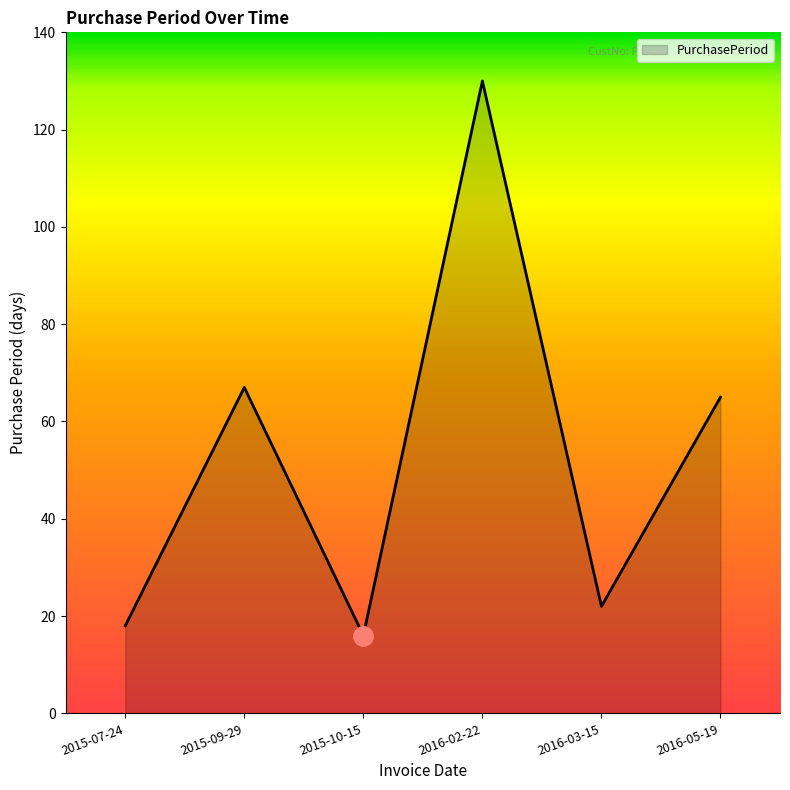

What position from the left is 2016-02-22?

4